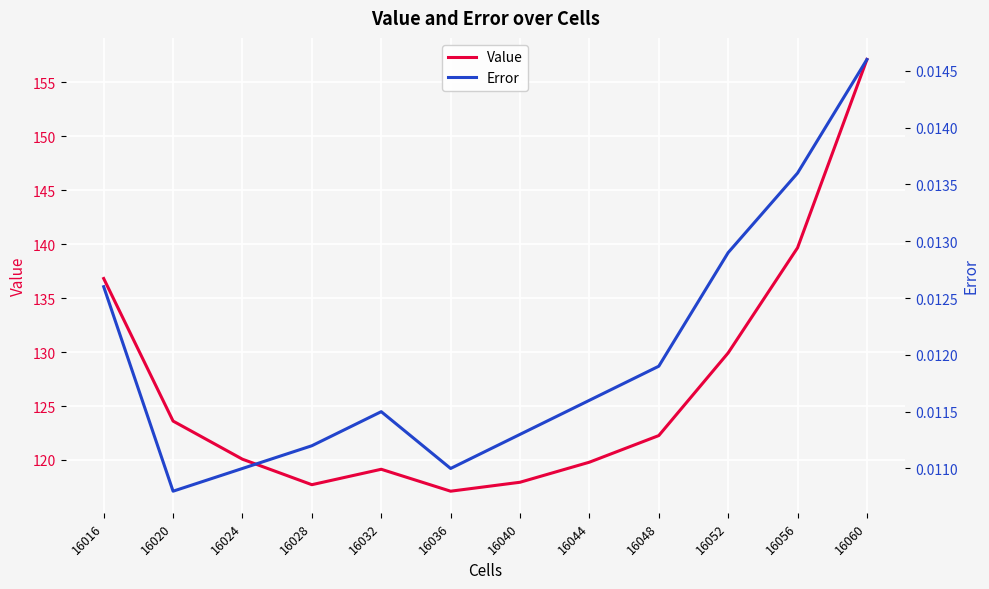

Which series has the largest total across all categories?

Value